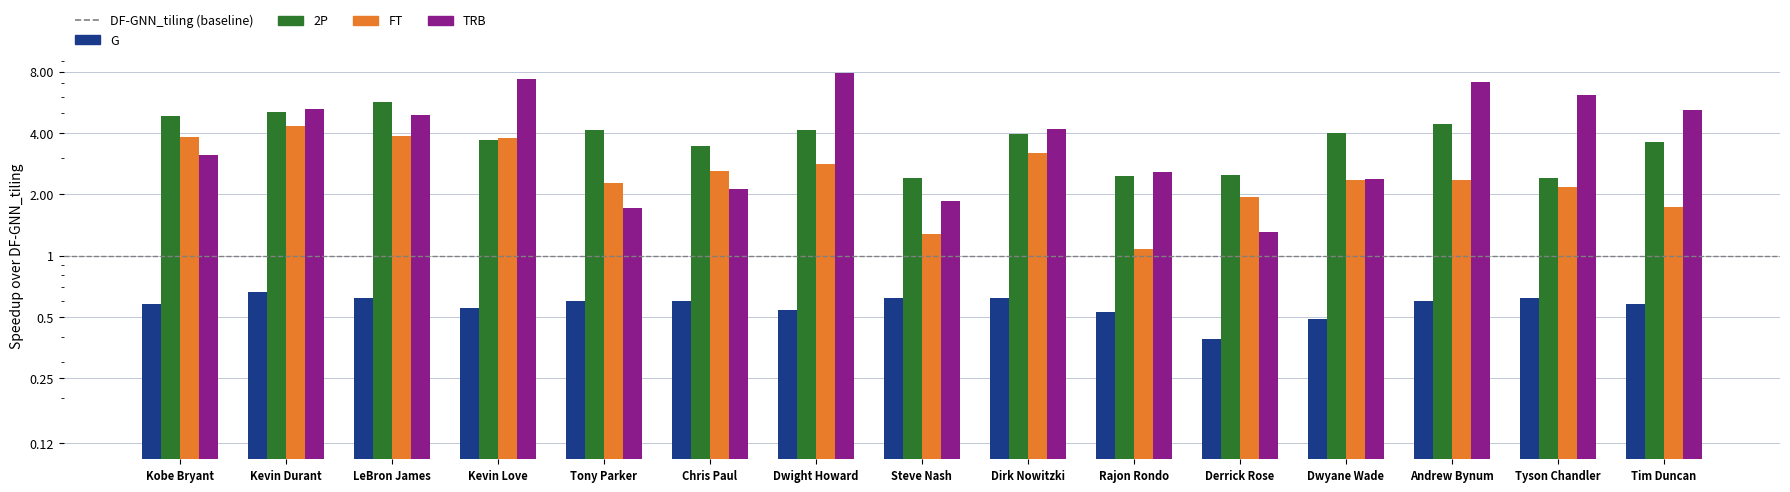

Count the number of data series in this chart.

4